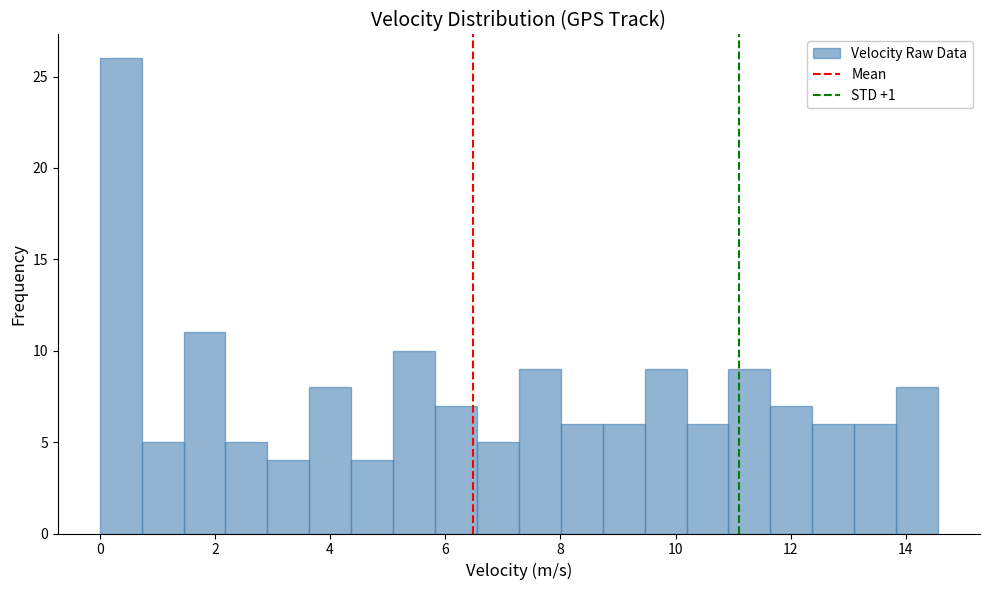

Around what value on the x-axis is the tallest bar? Give the approximate position of its centre, as read against the axis.

0.4